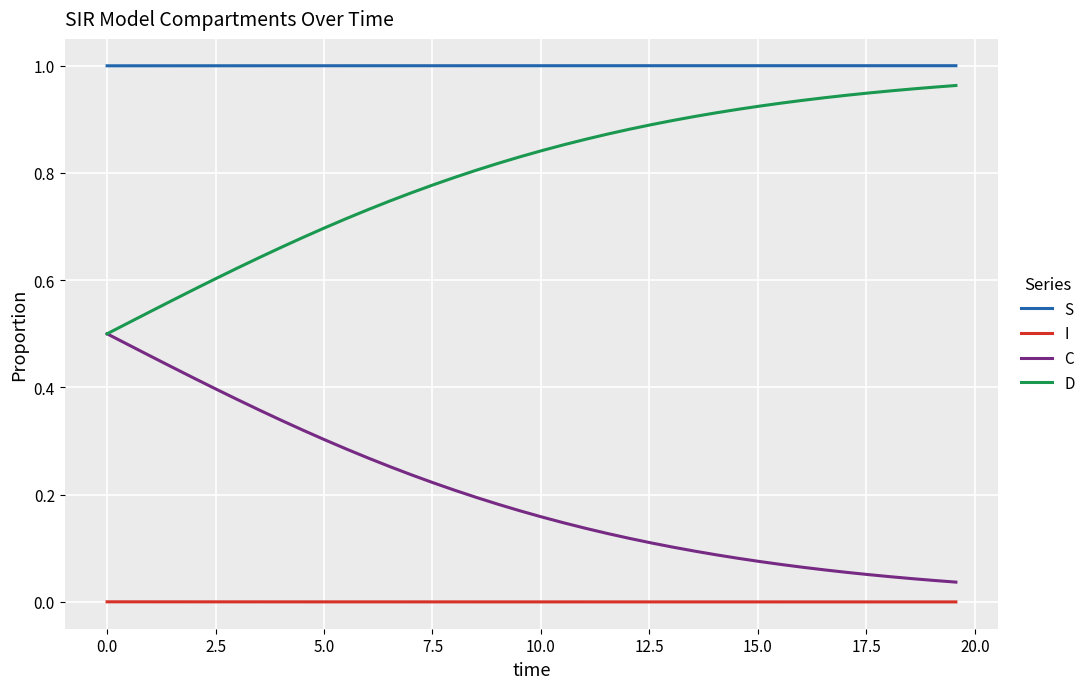

Rank the series by their average value, from lowest to highest.

I, C, D, S